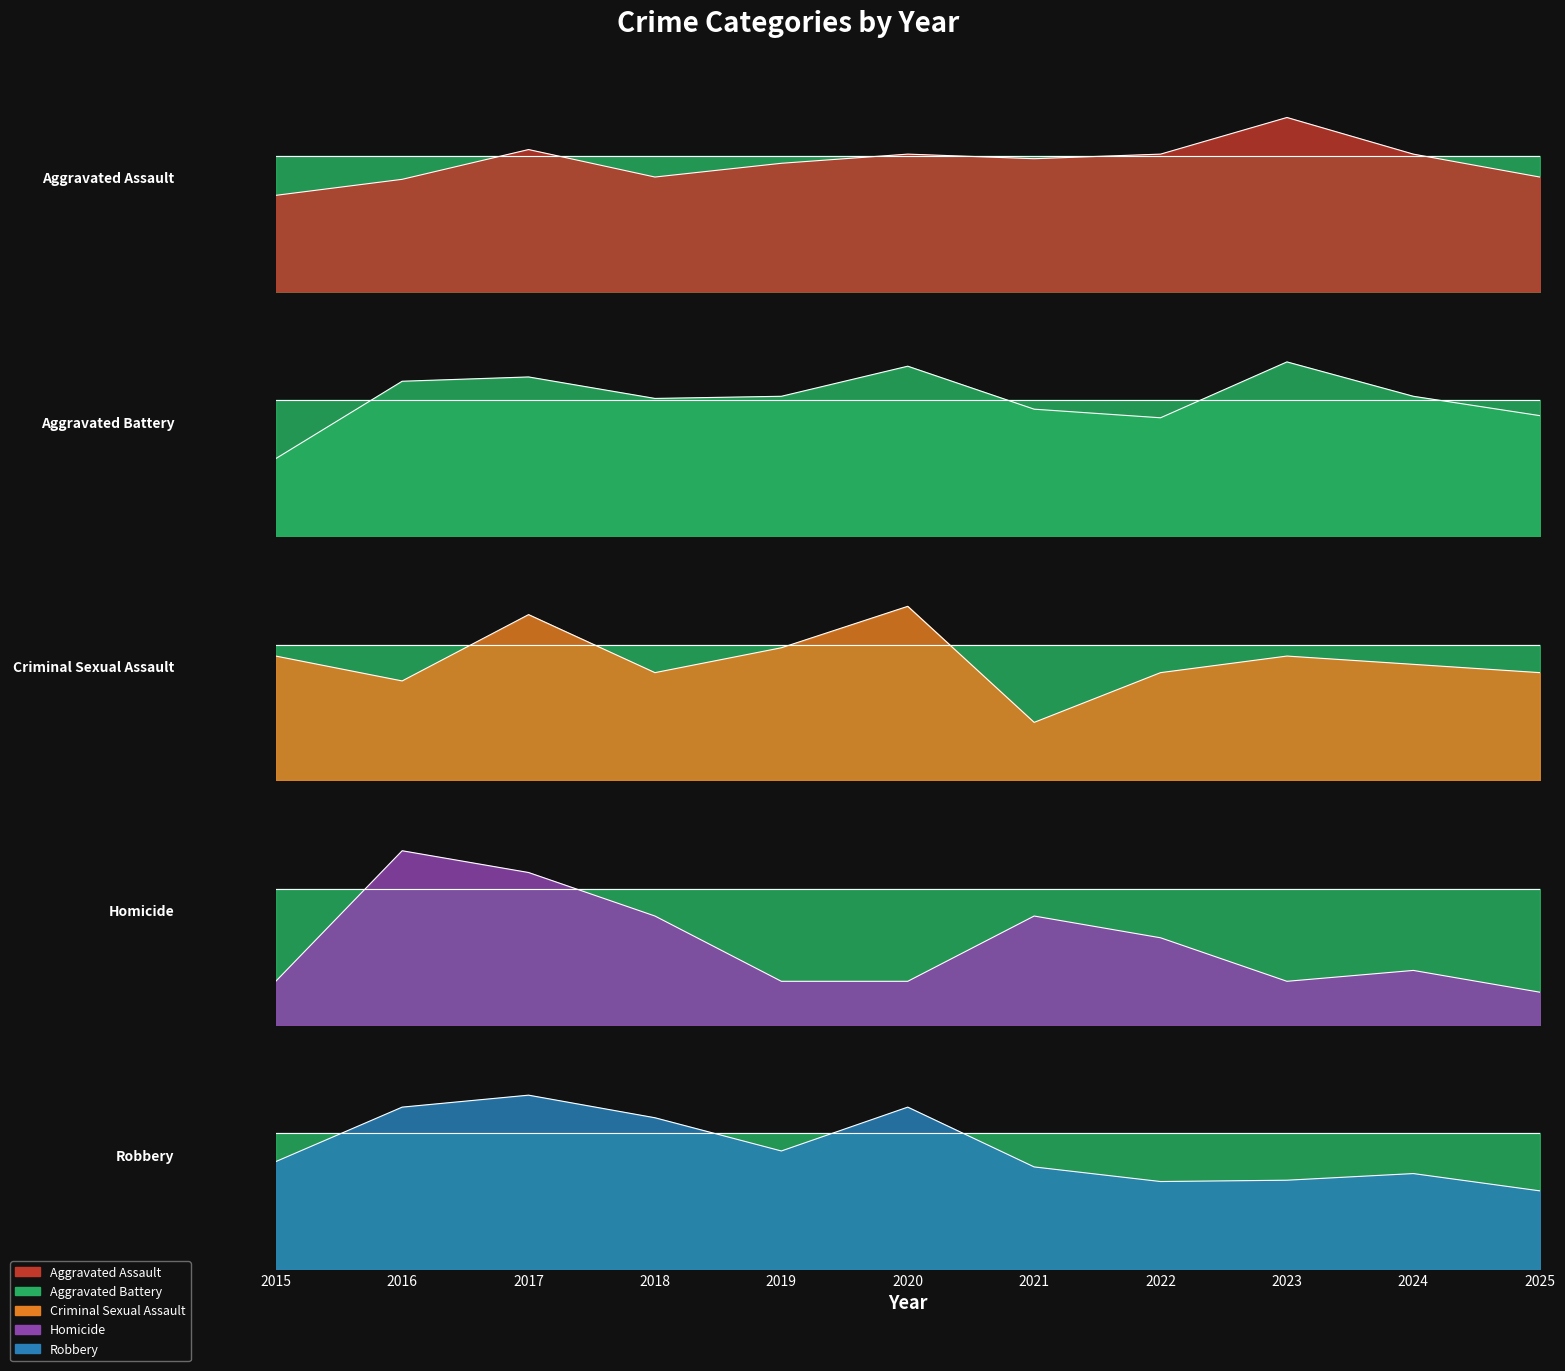

True or false: Criminal Sexual Assault and Robbery intersect in this chart.

False